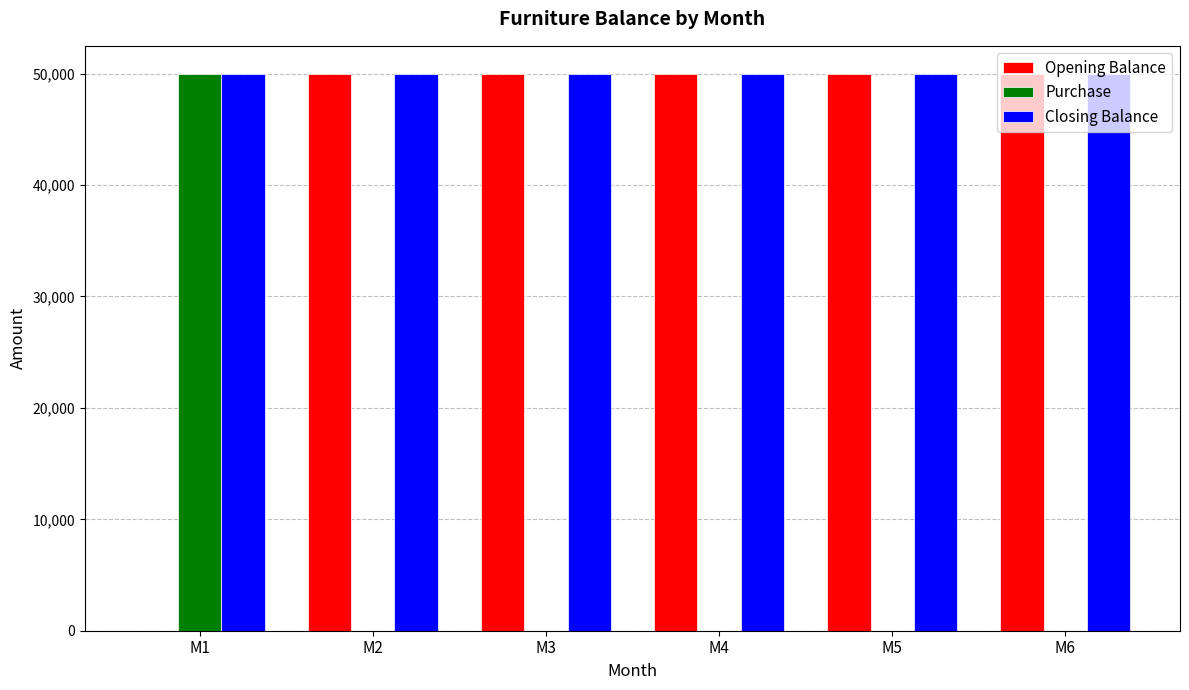

Reading right to left, list all the values displayed in this chart.

Opening Balance: M6=50000	M5=50000	M4=50000	M3=50000	M2=50000	M1=0
Purchase: M6=0	M5=0	M4=0	M3=0	M2=0	M1=50000
Closing Balance: M6=50000	M5=50000	M4=50000	M3=50000	M2=50000	M1=50000